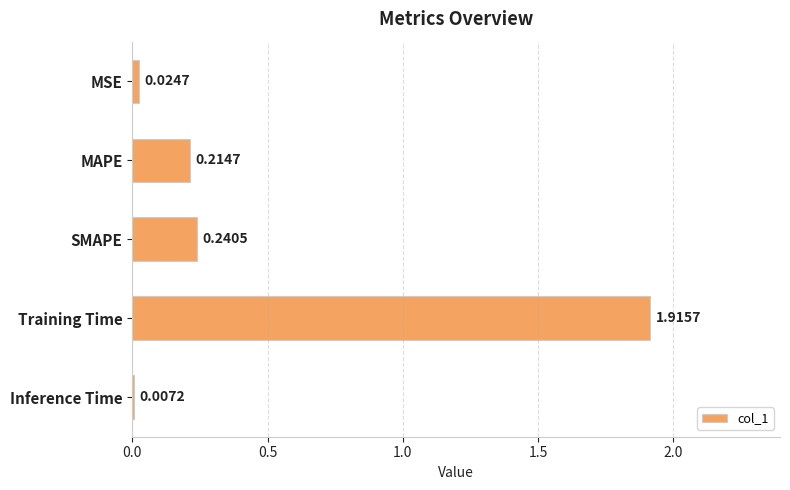

At which category does the chart reach its minimum across all series?

Inference Time